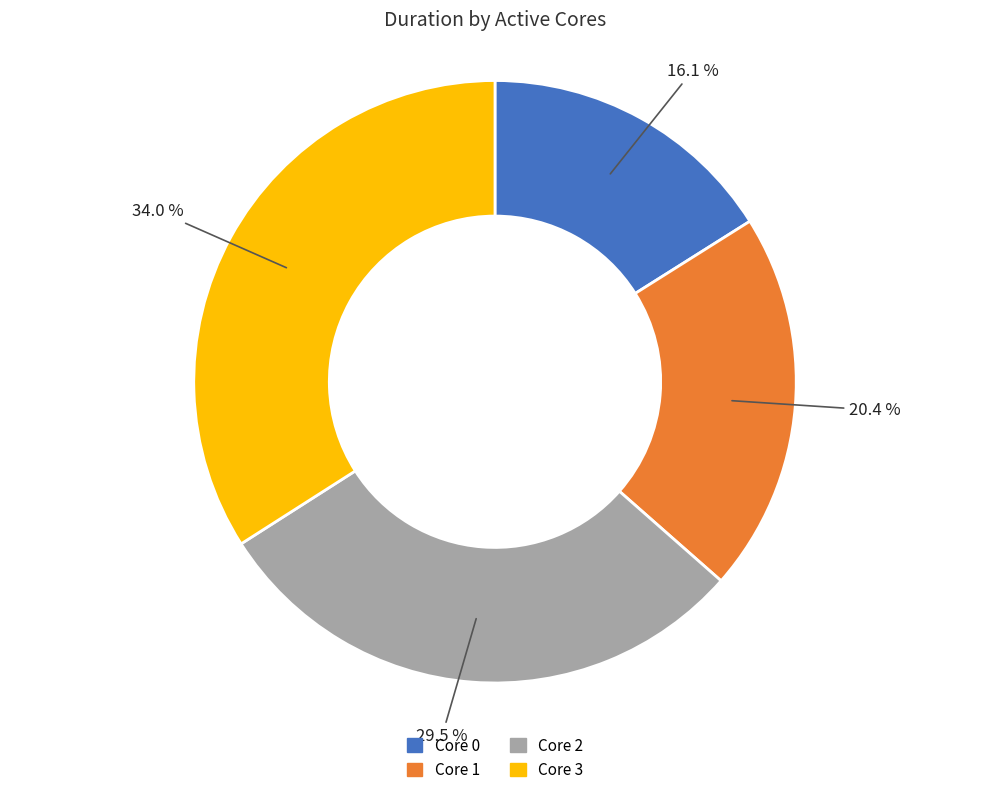

Is there a majority slice in this chart?

No